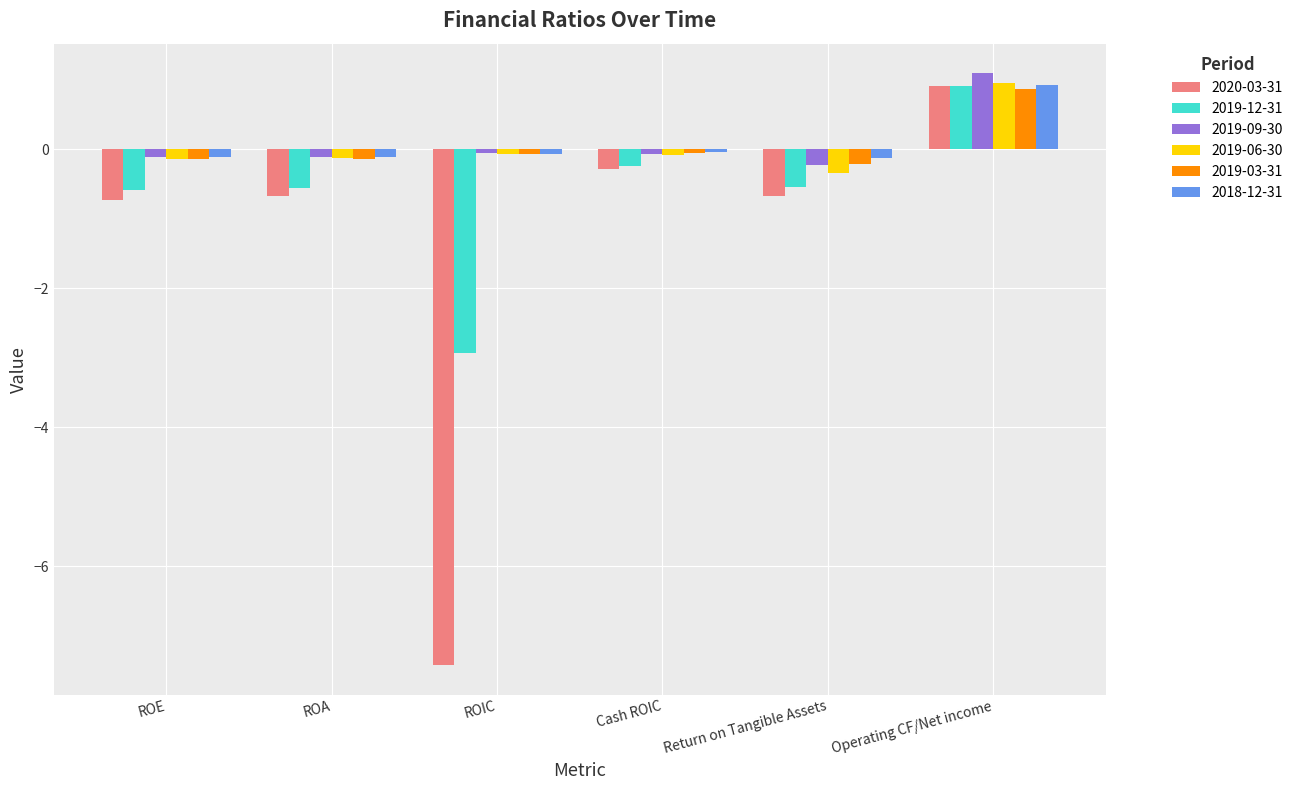

Is it true that 2018-12-31 equals 0.9 at Operating CF/Net income?

True